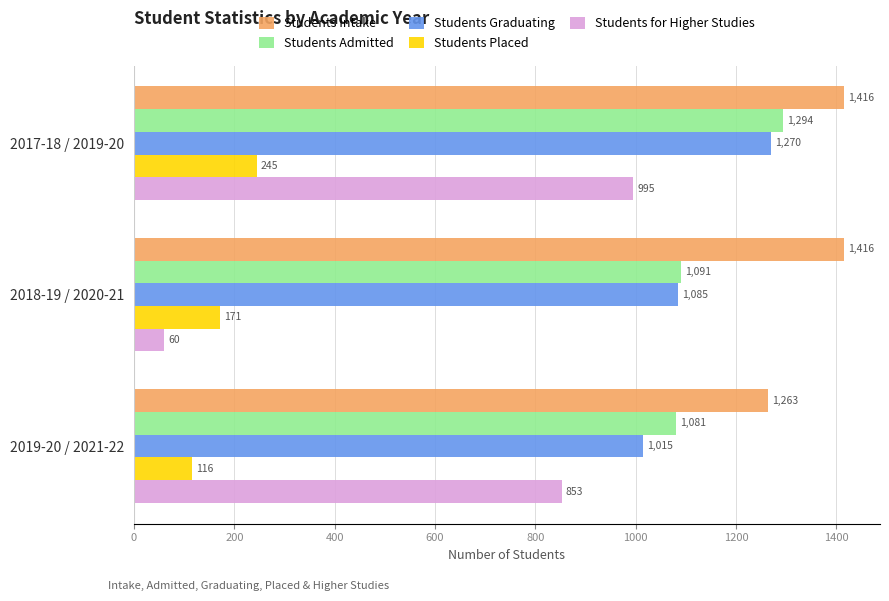

Is it true that Students Intake equals 1263 at 2019-20 / 2021-22?

True